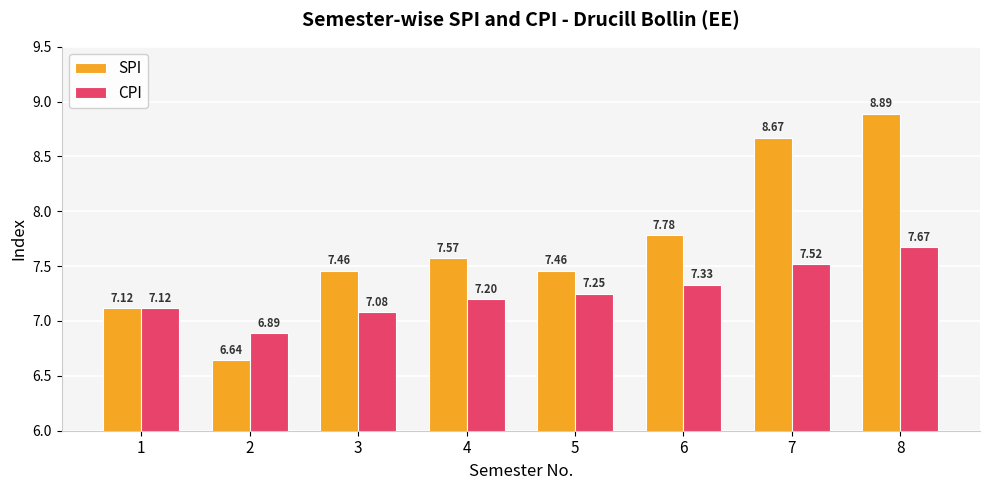

What is the total value across all series at 6?

15.1